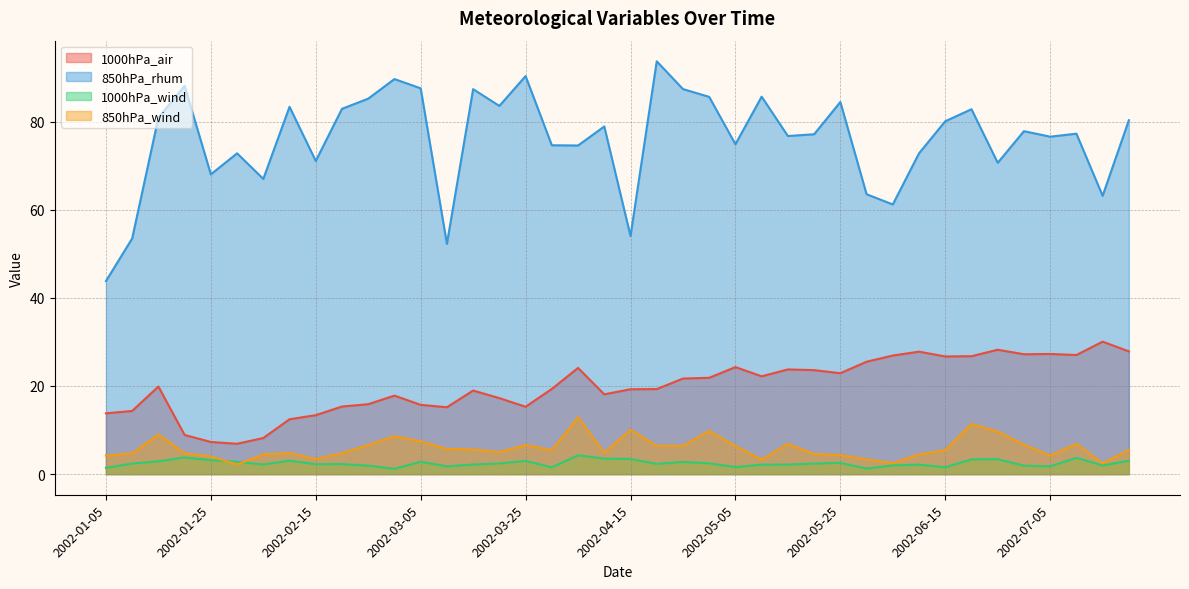

What is the difference between the 1000hPa_wind values at 2002-07-15 and 2002-03-02?

0.8